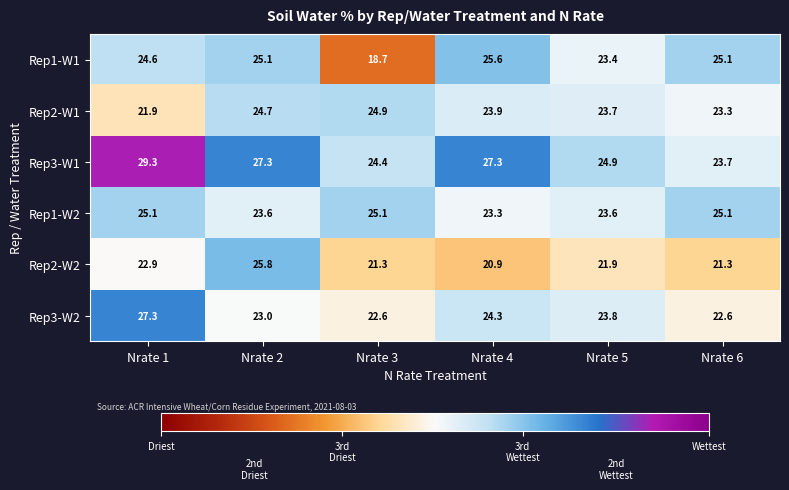

Rank the series at Nrate 3 from lowest to highest value.

Rep1-W1, Rep2-W2, Rep3-W2, Rep3-W1, Rep2-W1, Rep1-W2